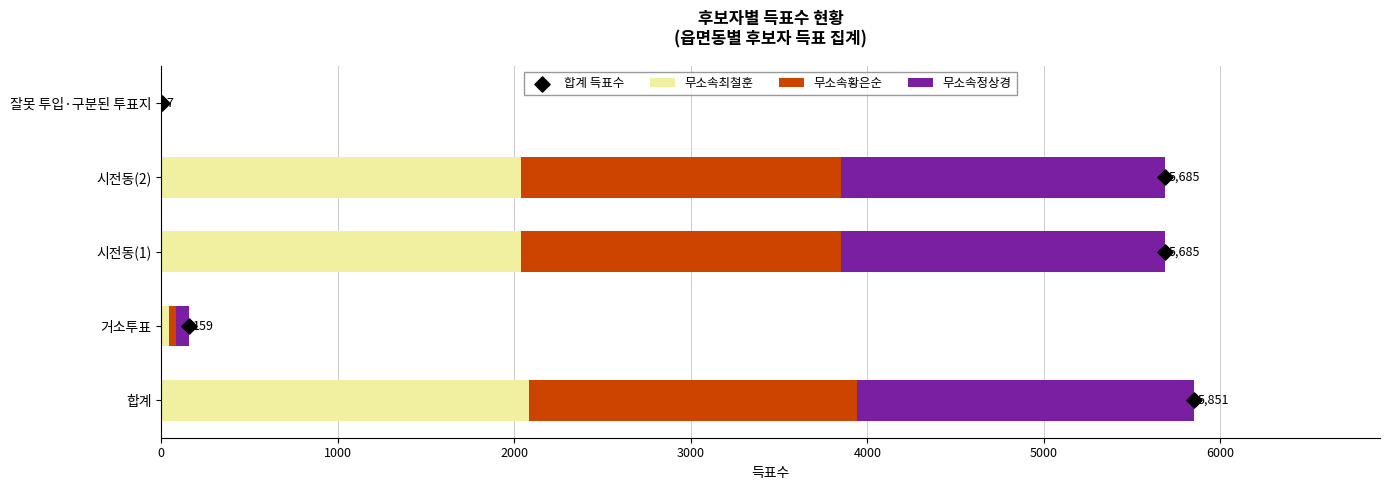

At how many categories does at least one series exceed 1643?

3